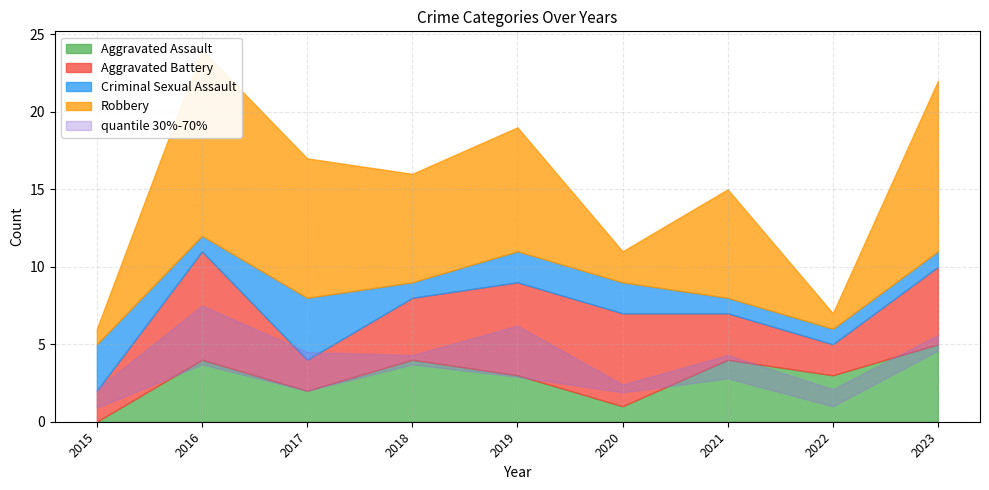

What is the value of the Aggravated Assault point at the 7th from the left?

4